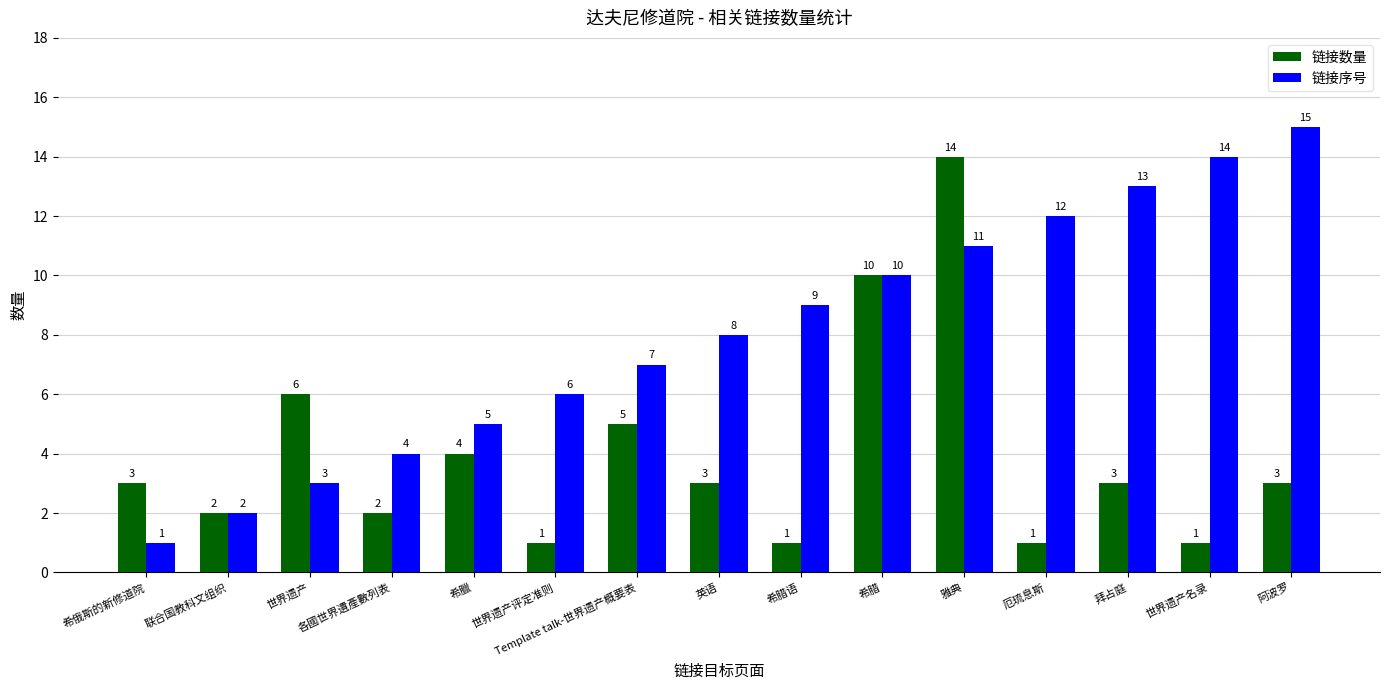

What is the maximum value shown in the chart?

15